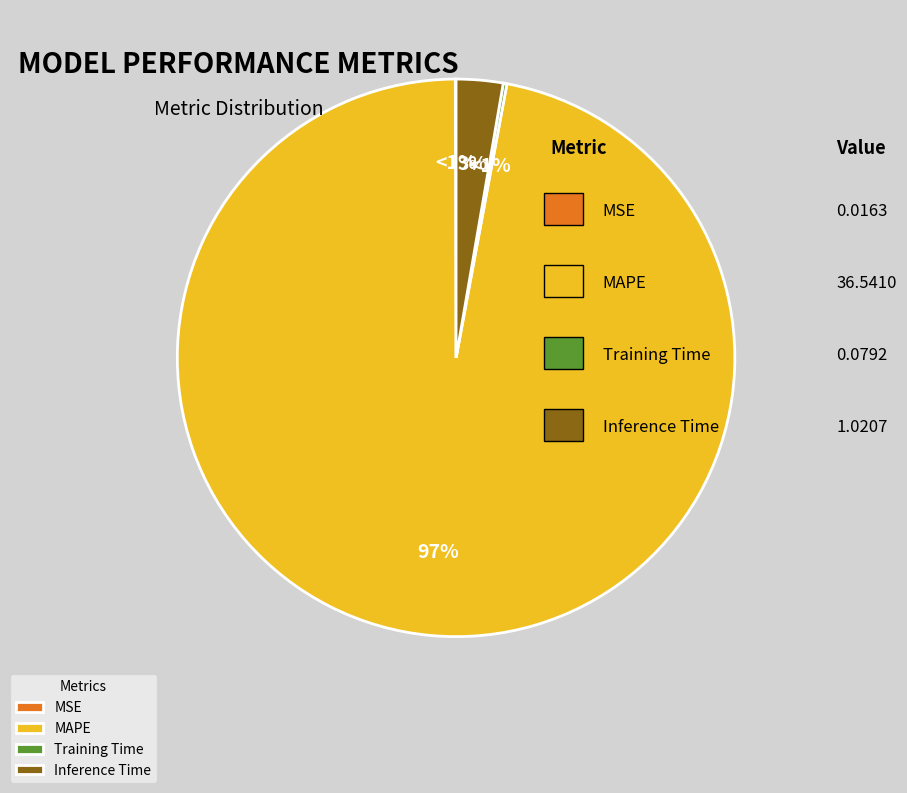

Is it true that Training Time is 0% of the pie?

True